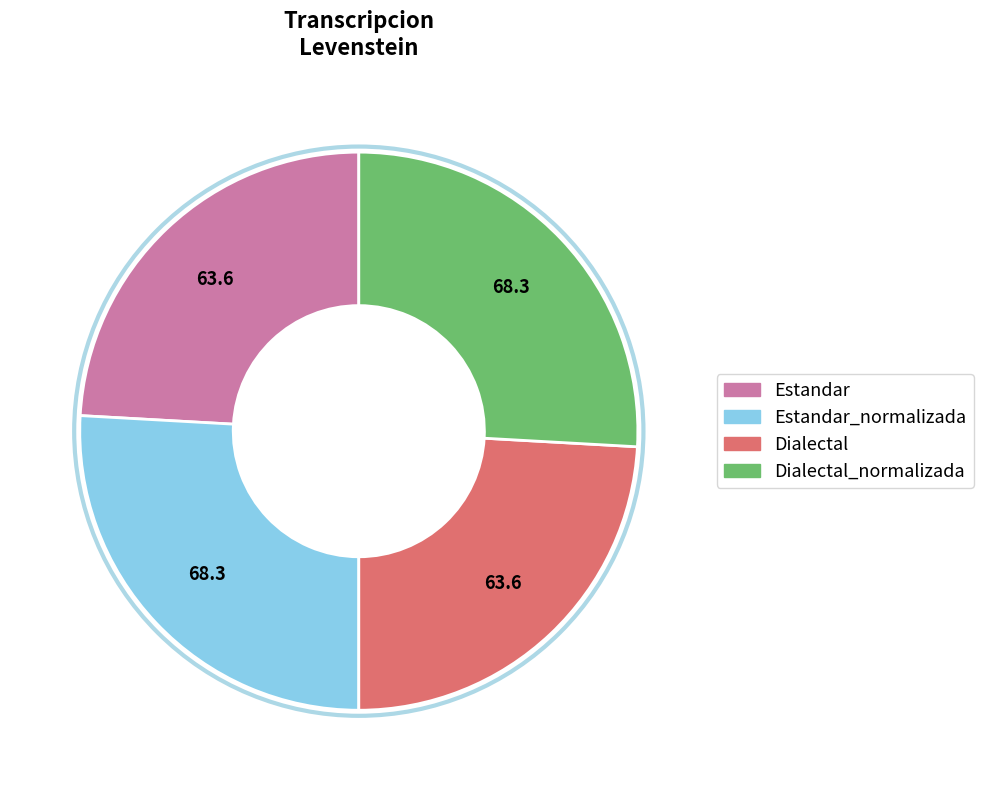

Is there any slice that represents more than half of the pie?

No